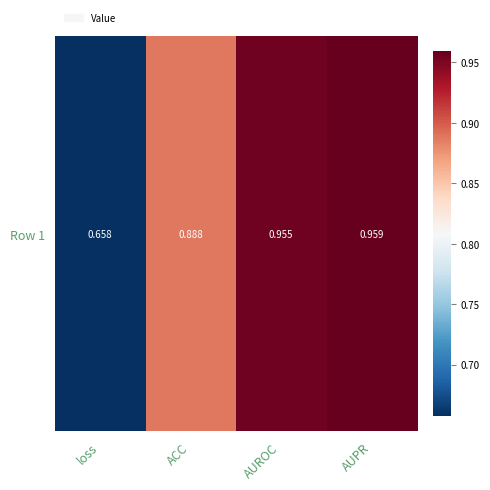

What is the average value?

0.9